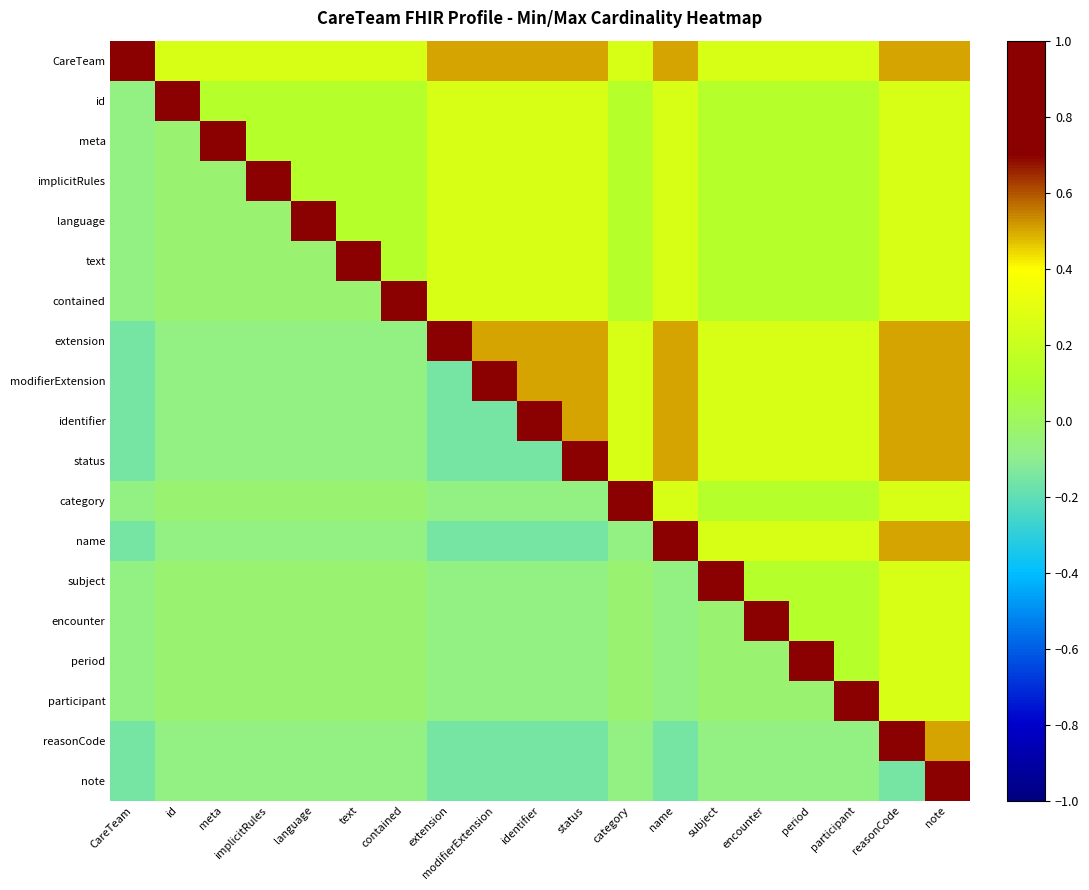

Reading left to right, extract all data points from this chart.

CareTeam: CareTeam=1.0	id=0.2	meta=0.2	implicitRules=0.2	language=0.2	text=0.2	contained=0.2	extension=0.5	modifierExtension=0.5	identifier=0.5	status=0.5	category=0.2	name=0.5	subject=0.2	encounter=0.2	period=0.2	participant=0.2	reasonCode=0.5	note=0.5
id: CareTeam=-0.1	id=1.0	meta=0.1	implicitRules=0.1	language=0.1	text=0.1	contained=0.1	extension=0.2	modifierExtension=0.2	identifier=0.2	status=0.2	category=0.1	name=0.2	subject=0.1	encounter=0.1	period=0.1	participant=0.1	reasonCode=0.2	note=0.2
meta: CareTeam=-0.1	id=-0.0	meta=1.0	implicitRules=0.1	language=0.1	text=0.1	contained=0.1	extension=0.2	modifierExtension=0.2	identifier=0.2	status=0.2	category=0.1	name=0.2	subject=0.1	encounter=0.1	period=0.1	participant=0.1	reasonCode=0.2	note=0.2
implicitRules: CareTeam=-0.1	id=-0.0	meta=-0.0	implicitRules=1.0	language=0.1	text=0.1	contained=0.1	extension=0.2	modifierExtension=0.2	identifier=0.2	status=0.2	category=0.1	name=0.2	subject=0.1	encounter=0.1	period=0.1	participant=0.1	reasonCode=0.2	note=0.2
language: CareTeam=-0.1	id=-0.0	meta=-0.0	implicitRules=-0.0	language=1.0	text=0.1	contained=0.1	extension=0.2	modifierExtension=0.2	identifier=0.2	status=0.2	category=0.1	name=0.2	subject=0.1	encounter=0.1	period=0.1	participant=0.1	reasonCode=0.2	note=0.2
text: CareTeam=-0.1	id=-0.0	meta=-0.0	implicitRules=-0.0	language=-0.0	text=1.0	contained=0.1	extension=0.2	modifierExtension=0.2	identifier=0.2	status=0.2	category=0.1	name=0.2	subject=0.1	encounter=0.1	period=0.1	participant=0.1	reasonCode=0.2	note=0.2
contained: CareTeam=-0.1	id=-0.0	meta=-0.0	implicitRules=-0.0	language=-0.0	text=-0.0	contained=1.0	extension=0.2	modifierExtension=0.2	identifier=0.2	status=0.2	category=0.1	name=0.2	subject=0.1	encounter=0.1	period=0.1	participant=0.1	reasonCode=0.2	note=0.2
extension: CareTeam=-0.1	id=-0.1	meta=-0.1	implicitRules=-0.1	language=-0.1	text=-0.1	contained=-0.1	extension=1.0	modifierExtension=0.5	identifier=0.5	status=0.5	category=0.2	name=0.5	subject=0.2	encounter=0.2	period=0.2	participant=0.2	reasonCode=0.5	note=0.5
modifierExtension: CareTeam=-0.1	id=-0.1	meta=-0.1	implicitRules=-0.1	language=-0.1	text=-0.1	contained=-0.1	extension=-0.1	modifierExtension=1.0	identifier=0.5	status=0.5	category=0.2	name=0.5	subject=0.2	encounter=0.2	period=0.2	participant=0.2	reasonCode=0.5	note=0.5
identifier: CareTeam=-0.1	id=-0.1	meta=-0.1	implicitRules=-0.1	language=-0.1	text=-0.1	contained=-0.1	extension=-0.1	modifierExtension=-0.1	identifier=1.0	status=0.5	category=0.2	name=0.5	subject=0.2	encounter=0.2	period=0.2	participant=0.2	reasonCode=0.5	note=0.5
status: CareTeam=-0.1	id=-0.1	meta=-0.1	implicitRules=-0.1	language=-0.1	text=-0.1	contained=-0.1	extension=-0.1	modifierExtension=-0.1	identifier=-0.1	status=1.0	category=0.2	name=0.5	subject=0.2	encounter=0.2	period=0.2	participant=0.2	reasonCode=0.5	note=0.5
category: CareTeam=-0.1	id=-0.0	meta=-0.0	implicitRules=-0.0	language=-0.0	text=-0.0	contained=-0.0	extension=-0.1	modifierExtension=-0.1	identifier=-0.1	status=-0.1	category=1.0	name=0.2	subject=0.1	encounter=0.1	period=0.1	participant=0.1	reasonCode=0.2	note=0.2
name: CareTeam=-0.1	id=-0.1	meta=-0.1	implicitRules=-0.1	language=-0.1	text=-0.1	contained=-0.1	extension=-0.1	modifierExtension=-0.1	identifier=-0.1	status=-0.1	category=-0.1	name=1.0	subject=0.2	encounter=0.2	period=0.2	participant=0.2	reasonCode=0.5	note=0.5
subject: CareTeam=-0.1	id=-0.0	meta=-0.0	implicitRules=-0.0	language=-0.0	text=-0.0	contained=-0.0	extension=-0.1	modifierExtension=-0.1	identifier=-0.1	status=-0.1	category=-0.0	name=-0.1	subject=1.0	encounter=0.1	period=0.1	participant=0.1	reasonCode=0.2	note=0.2
encounter: CareTeam=-0.1	id=-0.0	meta=-0.0	implicitRules=-0.0	language=-0.0	text=-0.0	contained=-0.0	extension=-0.1	modifierExtension=-0.1	identifier=-0.1	status=-0.1	category=-0.0	name=-0.1	subject=-0.0	encounter=1.0	period=0.1	participant=0.1	reasonCode=0.2	note=0.2
period: CareTeam=-0.1	id=-0.0	meta=-0.0	implicitRules=-0.0	language=-0.0	text=-0.0	contained=-0.0	extension=-0.1	modifierExtension=-0.1	identifier=-0.1	status=-0.1	category=-0.0	name=-0.1	subject=-0.0	encounter=-0.0	period=1.0	participant=0.1	reasonCode=0.2	note=0.2
participant: CareTeam=-0.1	id=-0.0	meta=-0.0	implicitRules=-0.0	language=-0.0	text=-0.0	contained=-0.0	extension=-0.1	modifierExtension=-0.1	identifier=-0.1	status=-0.1	category=-0.0	name=-0.1	subject=-0.0	encounter=-0.0	period=-0.0	participant=1.0	reasonCode=0.2	note=0.2
reasonCode: CareTeam=-0.1	id=-0.1	meta=-0.1	implicitRules=-0.1	language=-0.1	text=-0.1	contained=-0.1	extension=-0.1	modifierExtension=-0.1	identifier=-0.1	status=-0.1	category=-0.1	name=-0.1	subject=-0.1	encounter=-0.1	period=-0.1	participant=-0.1	reasonCode=1.0	note=0.5
note: CareTeam=-0.1	id=-0.1	meta=-0.1	implicitRules=-0.1	language=-0.1	text=-0.1	contained=-0.1	extension=-0.1	modifierExtension=-0.1	identifier=-0.1	status=-0.1	category=-0.1	name=-0.1	subject=-0.1	encounter=-0.1	period=-0.1	participant=-0.1	reasonCode=-0.1	note=1.0